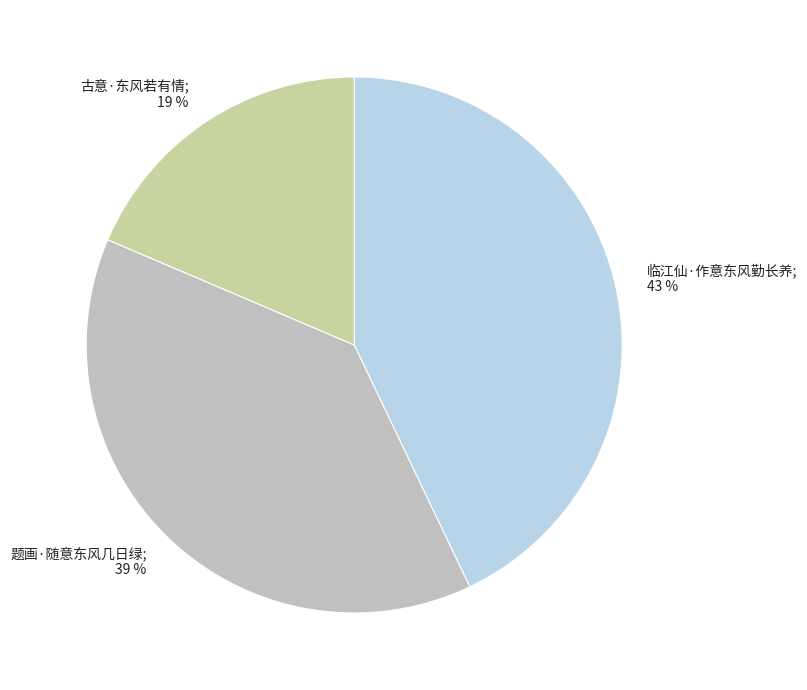

Rank the categories by value from lowest to highest.

古意·东风若有情, 题画·随意东风几日绿, 临江仙·作意东风勤长养